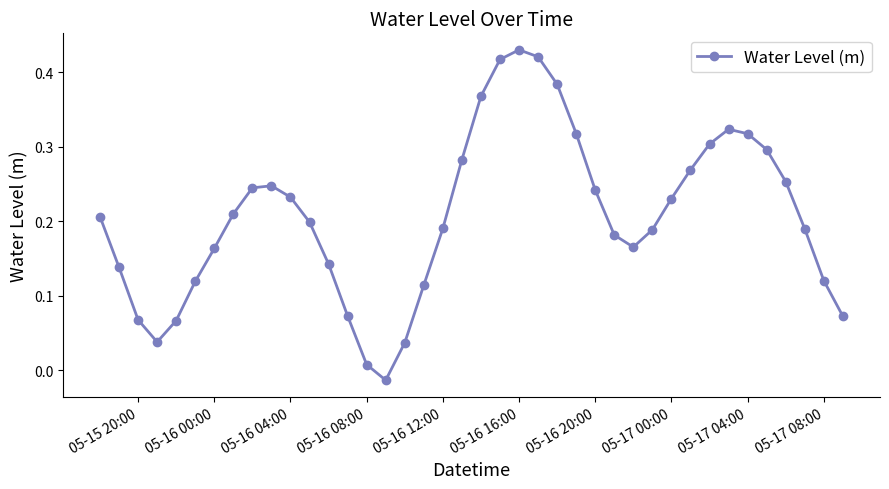

What is the sum of all values?

8.3